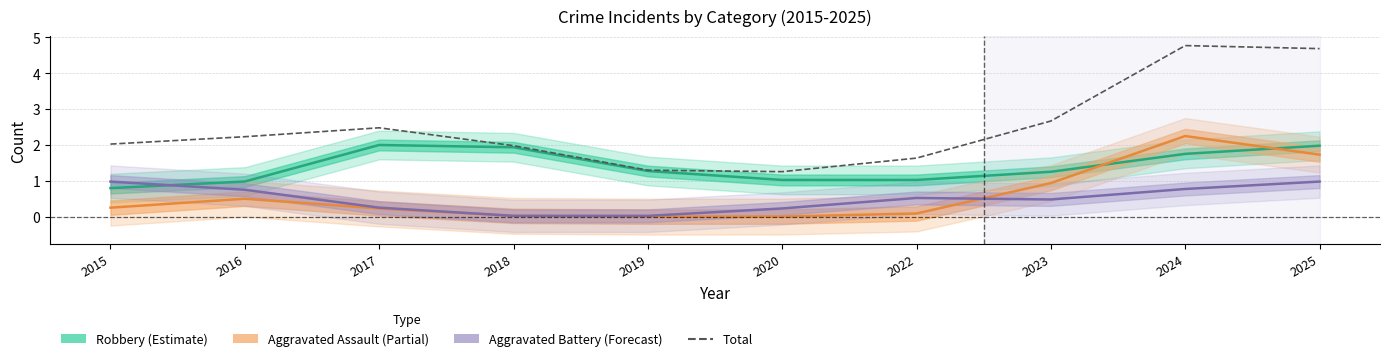

List the labels in order of value, largest first.

2024, 2025, 2023, 2017, 2016, 2015, 2018, 2022, 2019, 2020